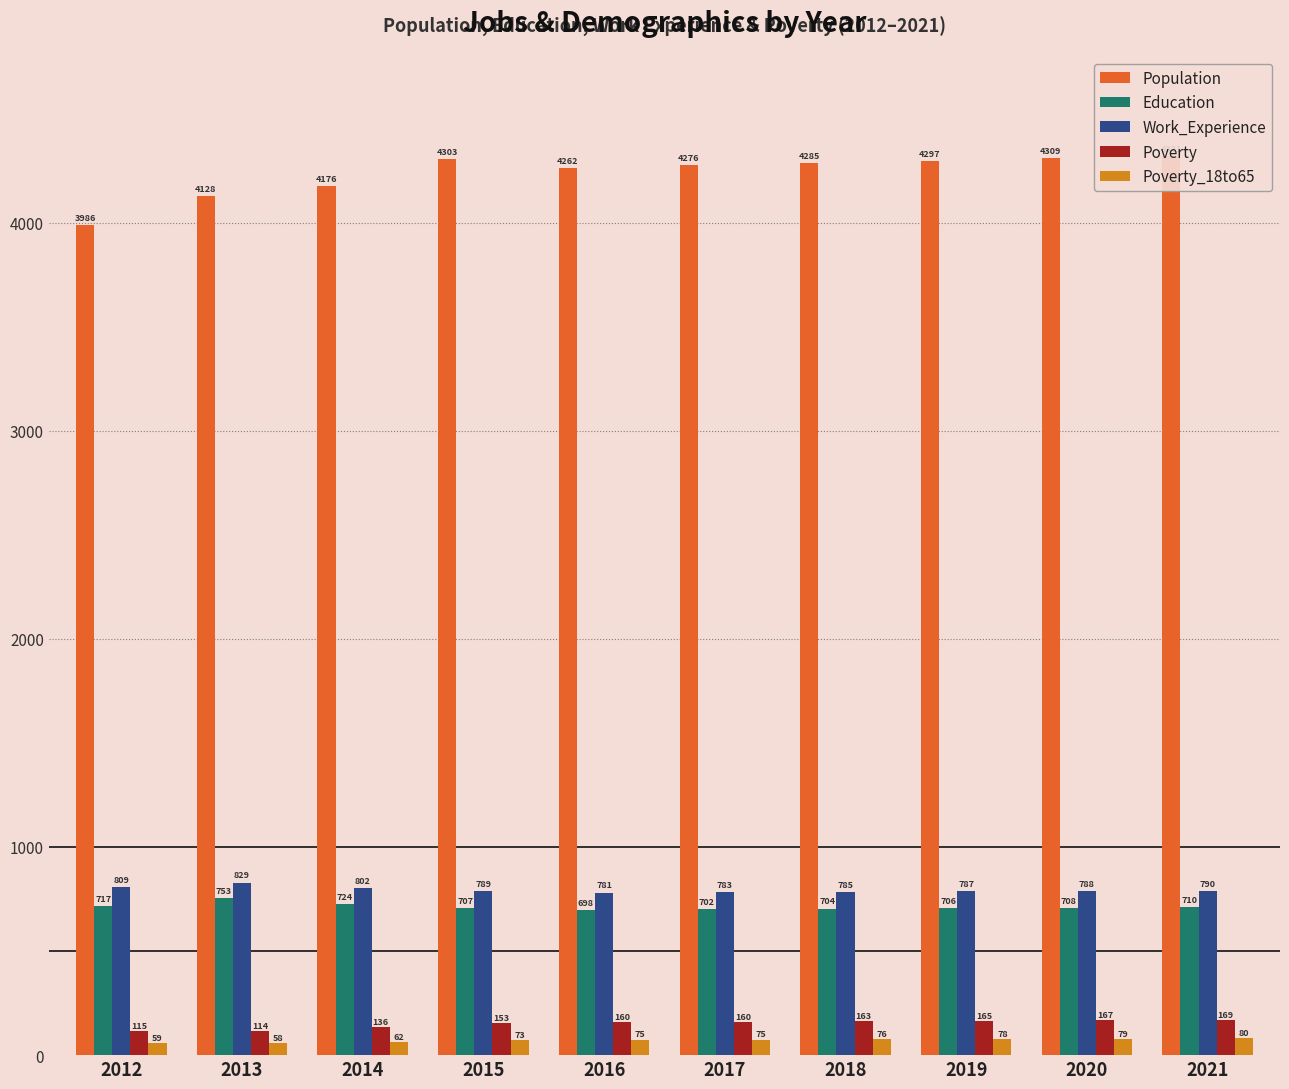

What is the average value of the Poverty series?

150